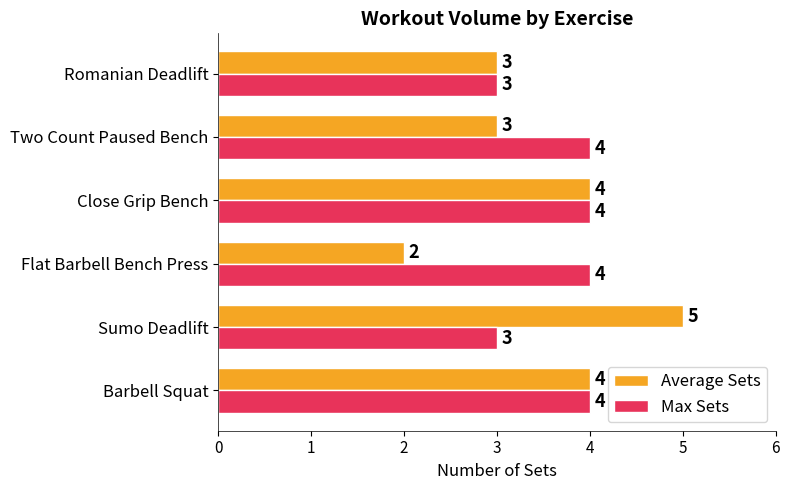

What value does the Average Sets series have at Barbell Squat?

4